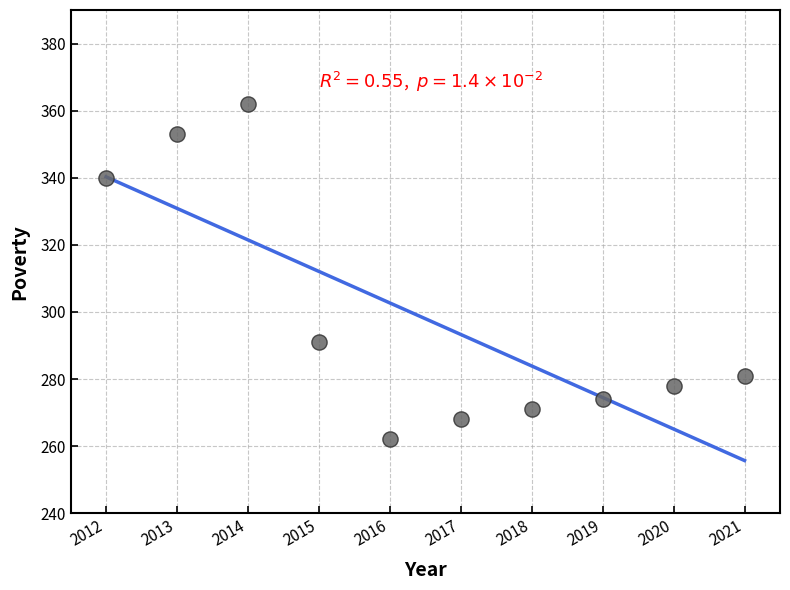

What Y value in the scatter plot is closest to 312?

291